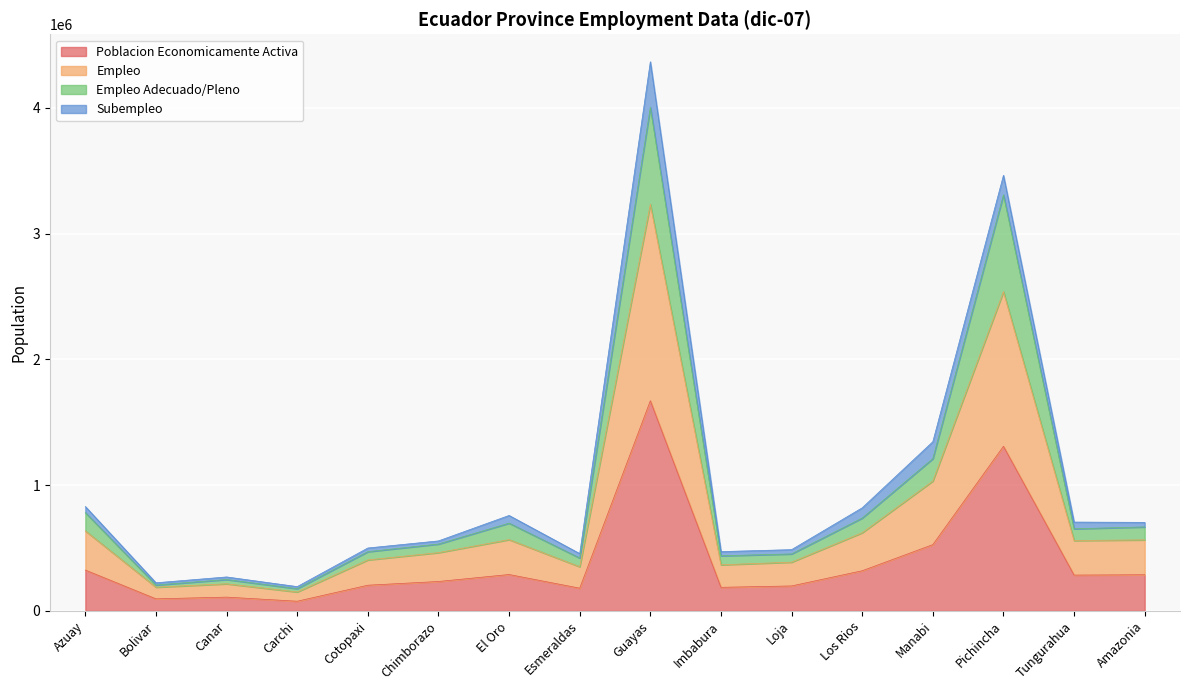

At how many categories does at least one series exceed 1167892?

3